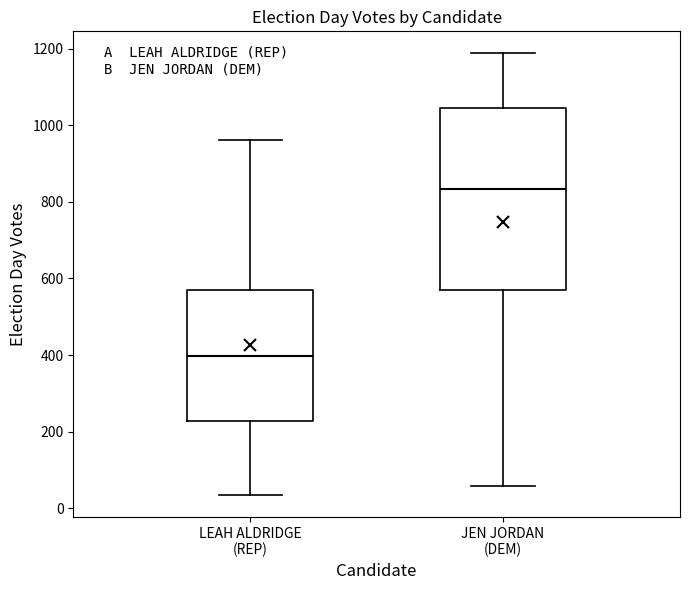

Reading left to right, read every box against the y-axis: the position of its median line, the range the box covers, and the ends of its whiskers. The values are not printed on the chart, so give them approximately, as read against the axis.

LEAH ALDRIDGE (REP): median 400, box 220 to 580, whiskers 40 to 960
JEN JORDAN (DEM): median 840, box 580 to 1040, whiskers 60 to 1180